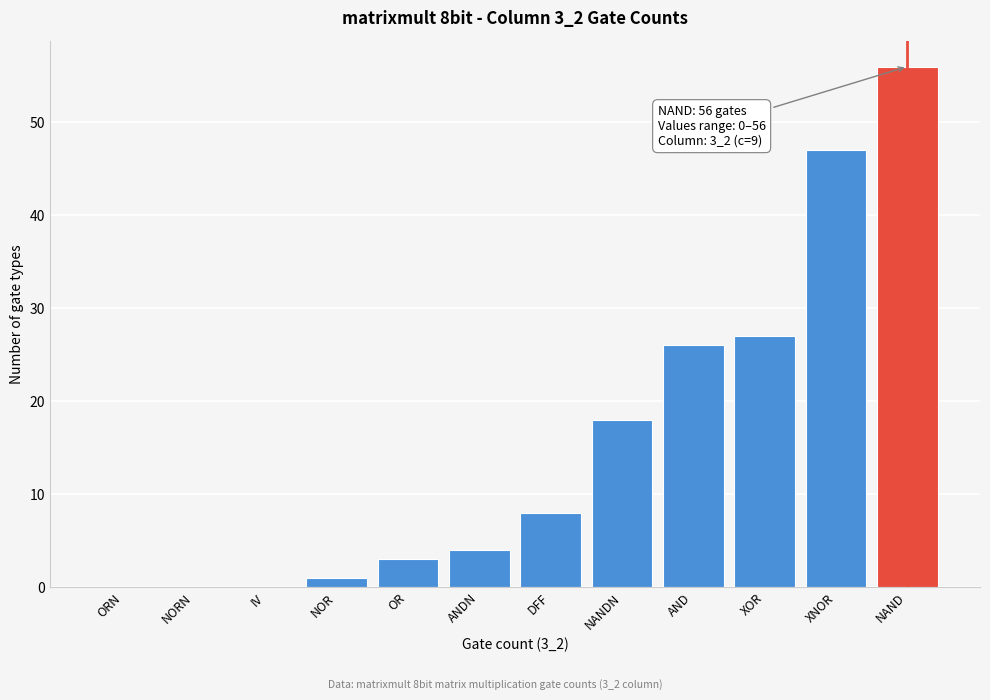

Reading left to right, what are all the values shown in this chart?

ORN=0	NORN=0	IV=0	NOR=1	OR=3	ANDN=4	DFF=8	NANDN=18	AND=26	XOR=27	XNOR=47	NAND=56